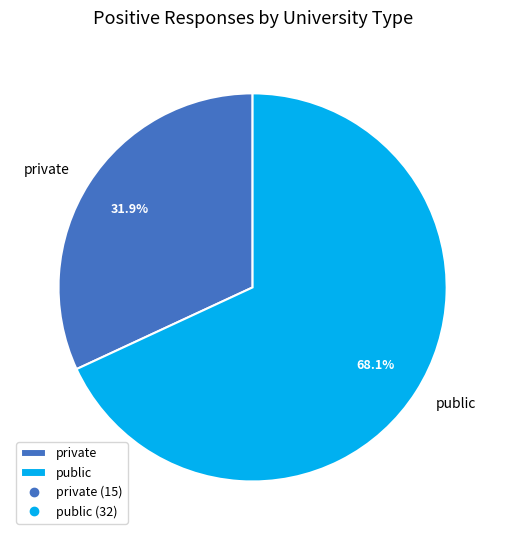

To the nearest percent, what is the difference between the public and private slice percentages?

36%